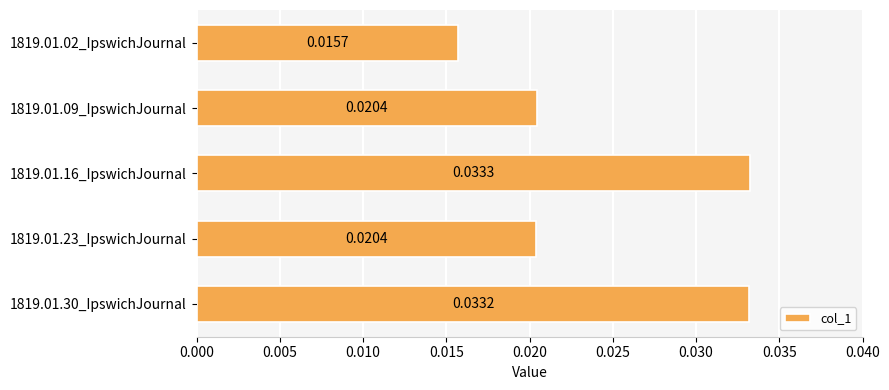

Between 1819.01.02_IpswichJournal and 1819.01.16_IpswichJournal, which is larger?

1819.01.16_IpswichJournal